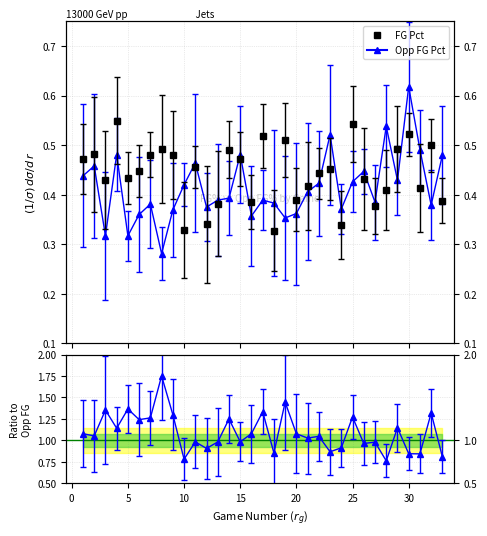

Rank the categories by Opp_FG_Pct value from highest to lowest.

30, 28, 23, 31, 4, 15, 33, 11, 2, 26, 1, 29, 25, 22, 10, 21, 14, 13, 17, 27, 18, 7, 32, 12, 24, 9, 20, 6, 16, 19, 3, 5, 8